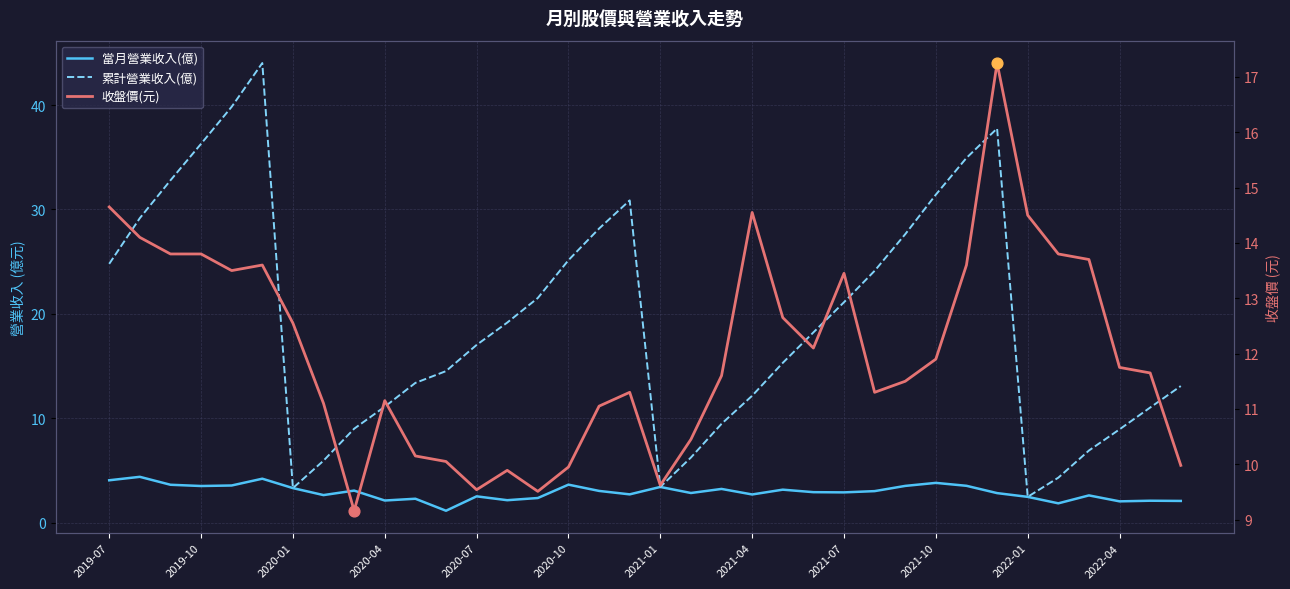

Which series has the largest total across all categories?

累計營業收入(億)